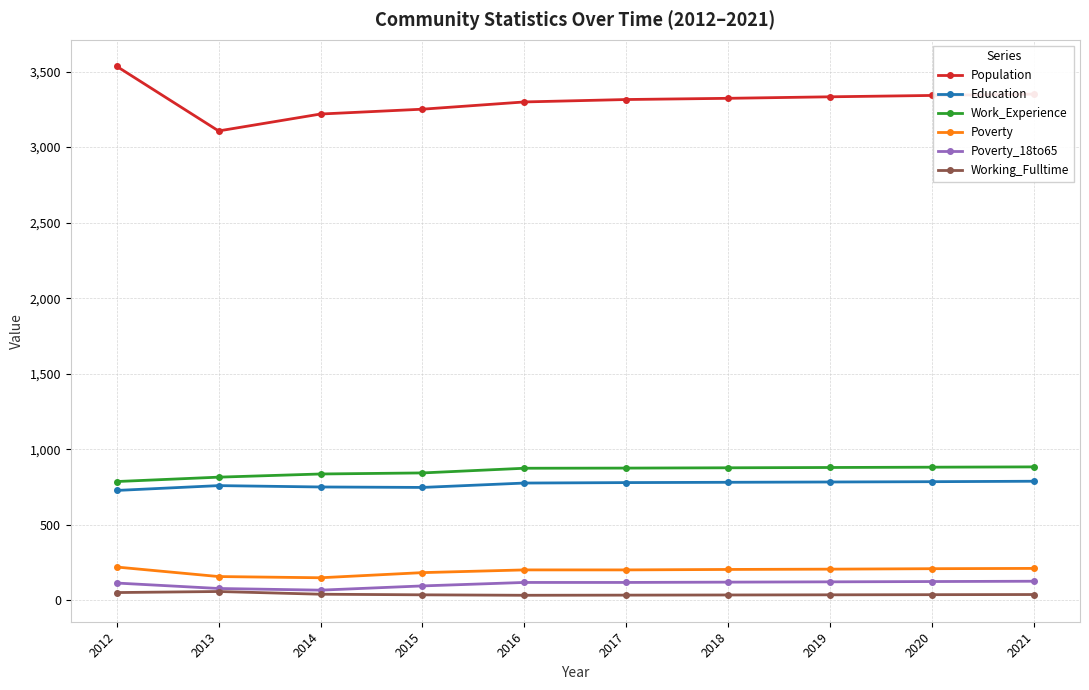

What is the minimum value for Working_Fulltime?

33